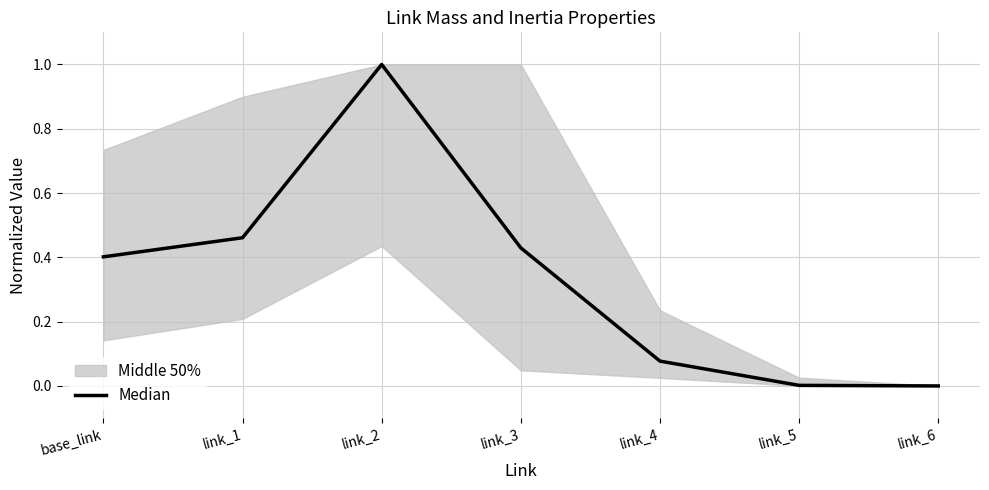

What is the change in value from base_link to link_1?

+0.1